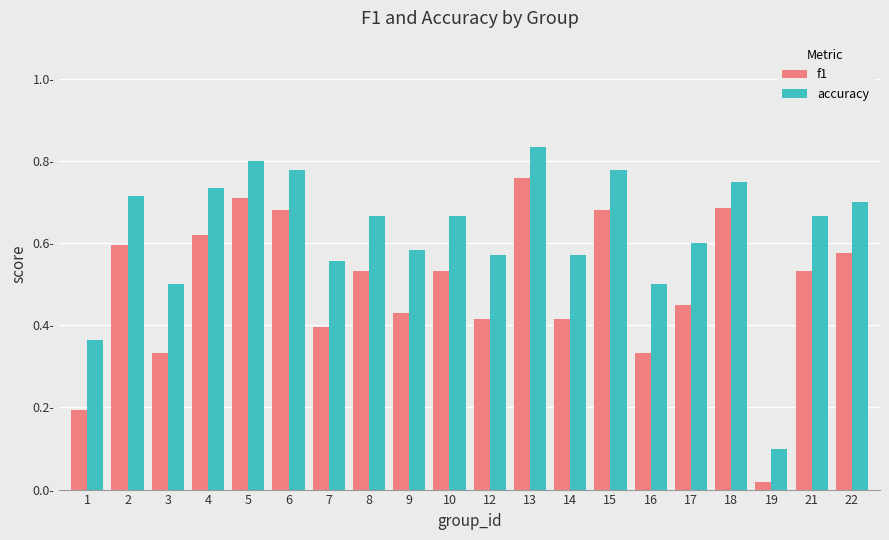

Are the bars horizontal?

No